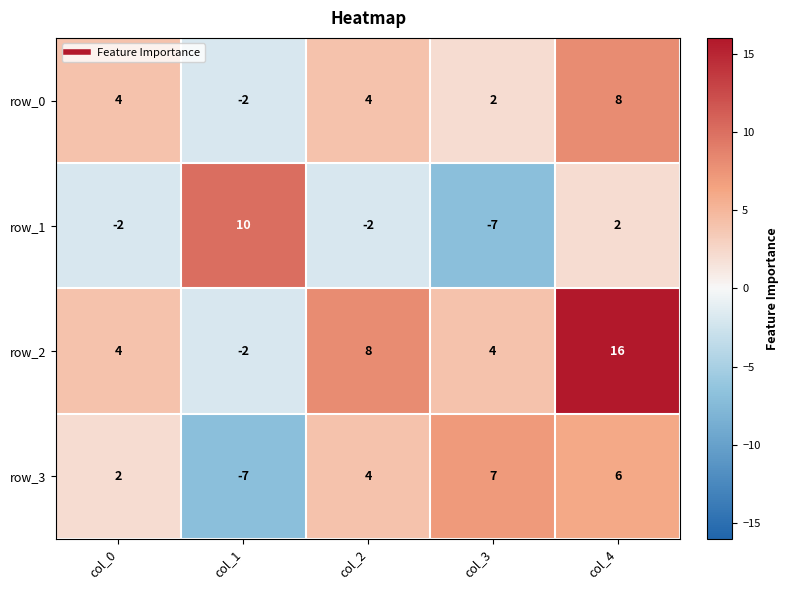

Reading left to right, extract all data points from this chart.

row_0: col_0=4	col_1=-2	col_2=4	col_3=2	col_4=8
row_1: col_0=-2	col_1=10	col_2=-2	col_3=-7	col_4=2
row_2: col_0=4	col_1=-2	col_2=8	col_3=4	col_4=16
row_3: col_0=2	col_1=-7	col_2=4	col_3=7	col_4=6